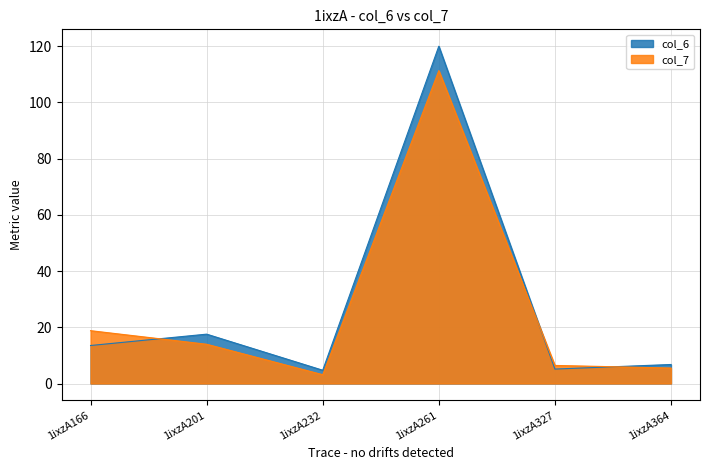

What is the value of the col_6 point at the 3rd from the left?

4.7